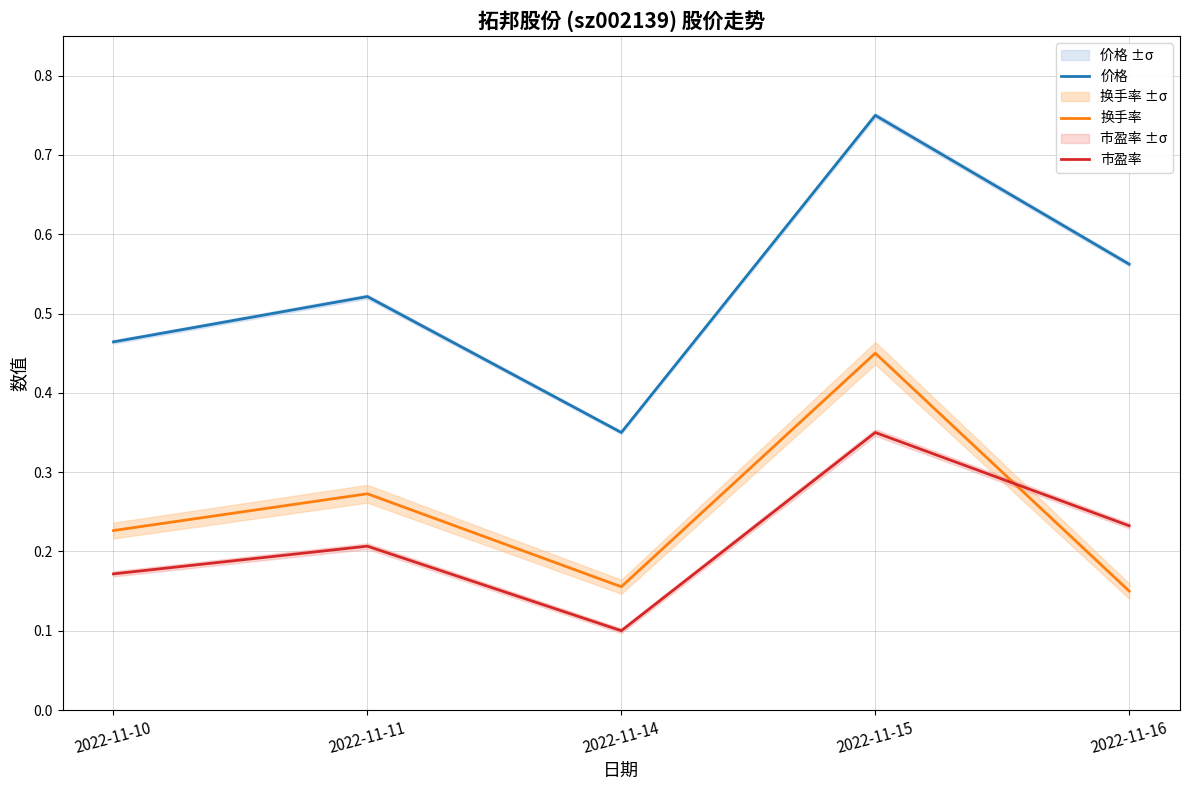

Where is 换手率 nearest to the value 0?

2022-11-16